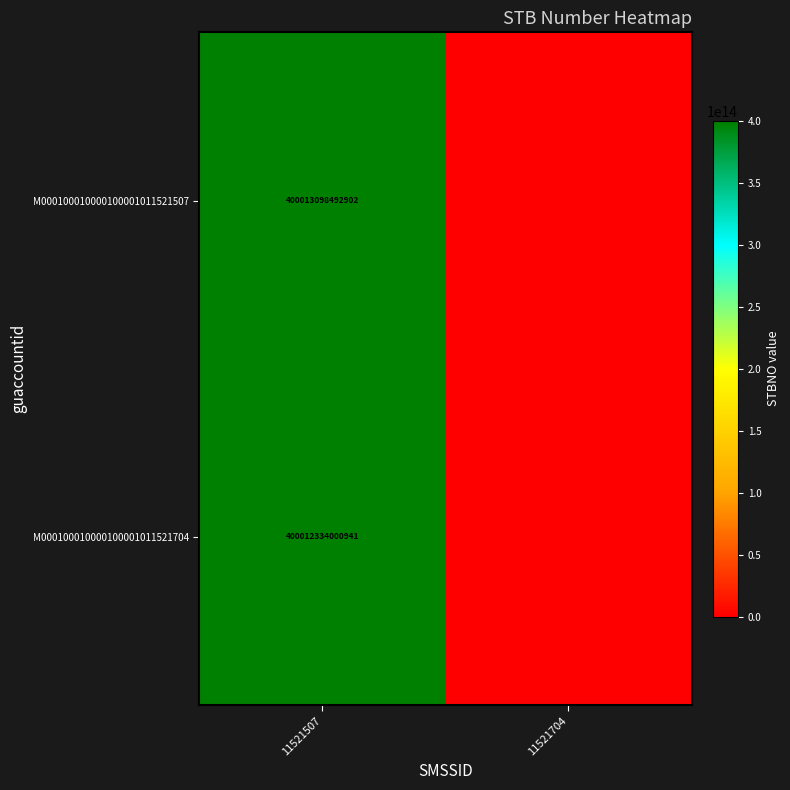

At 11521507, list the series in order from smallest to largest.

M000100010000100001011521704, M000100010000100001011521507